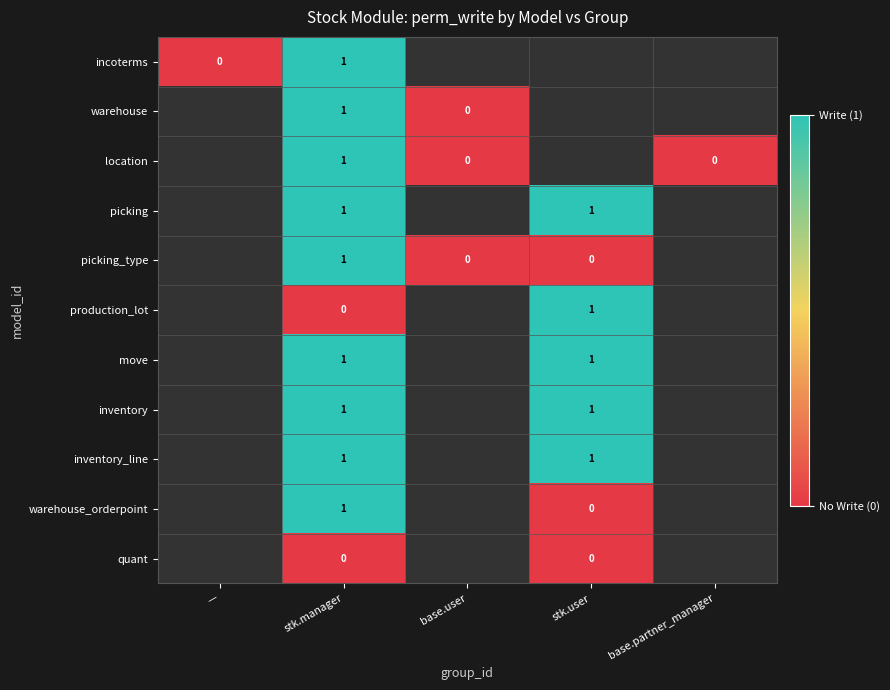

The production_lot series shows 1.4 at stk.user. True or false?

False